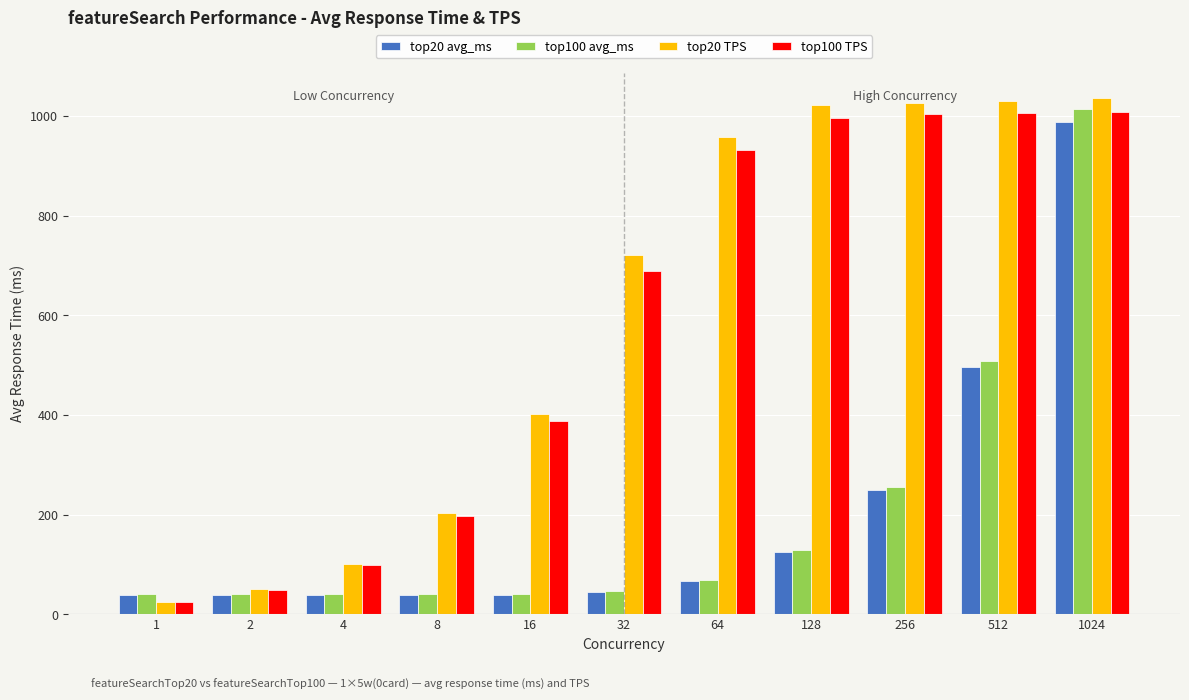

At which label does top100 TPS first exceed 688?

32